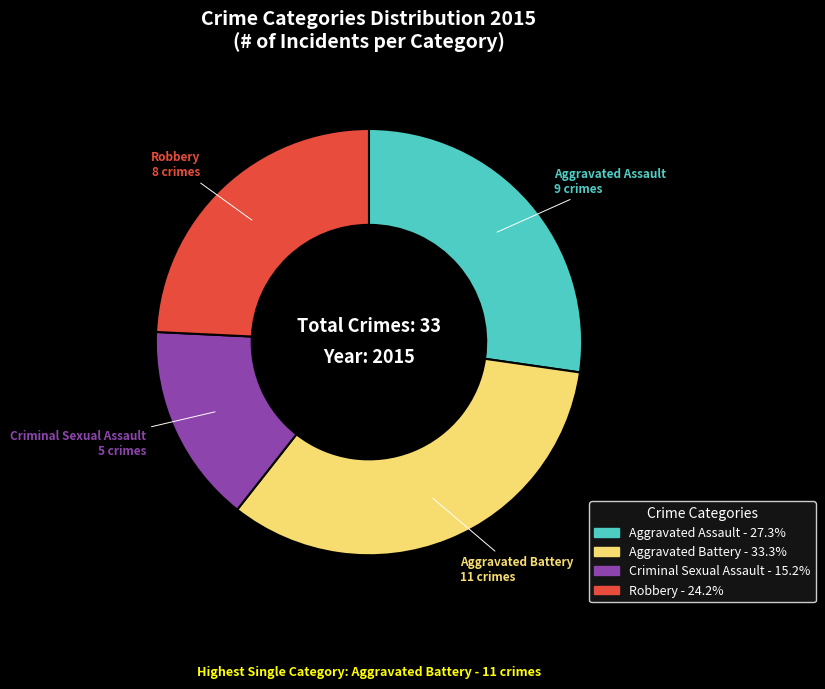

Do Aggravated Battery and Criminal Sexual Assault together represent more than half of the pie?

No